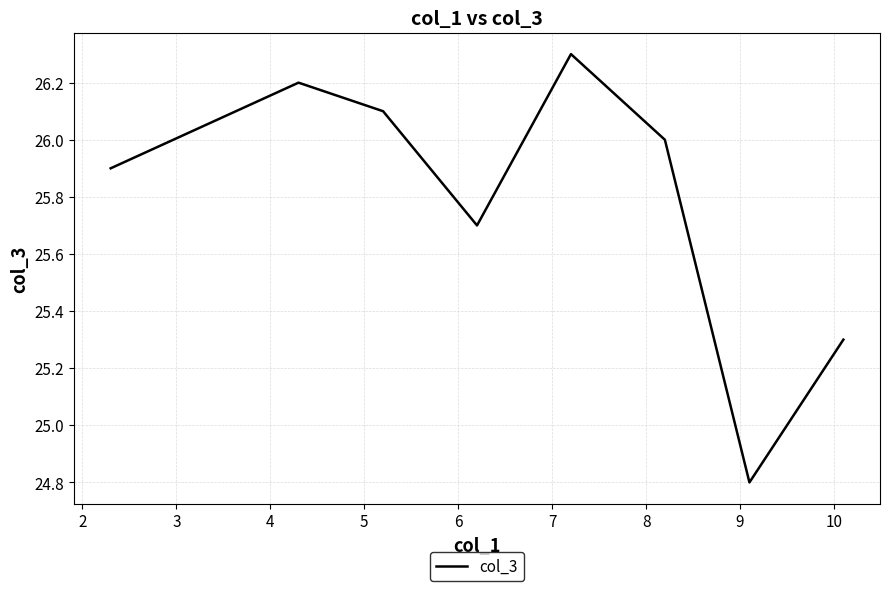

What is the difference between the maximum and minimum values?

1.5